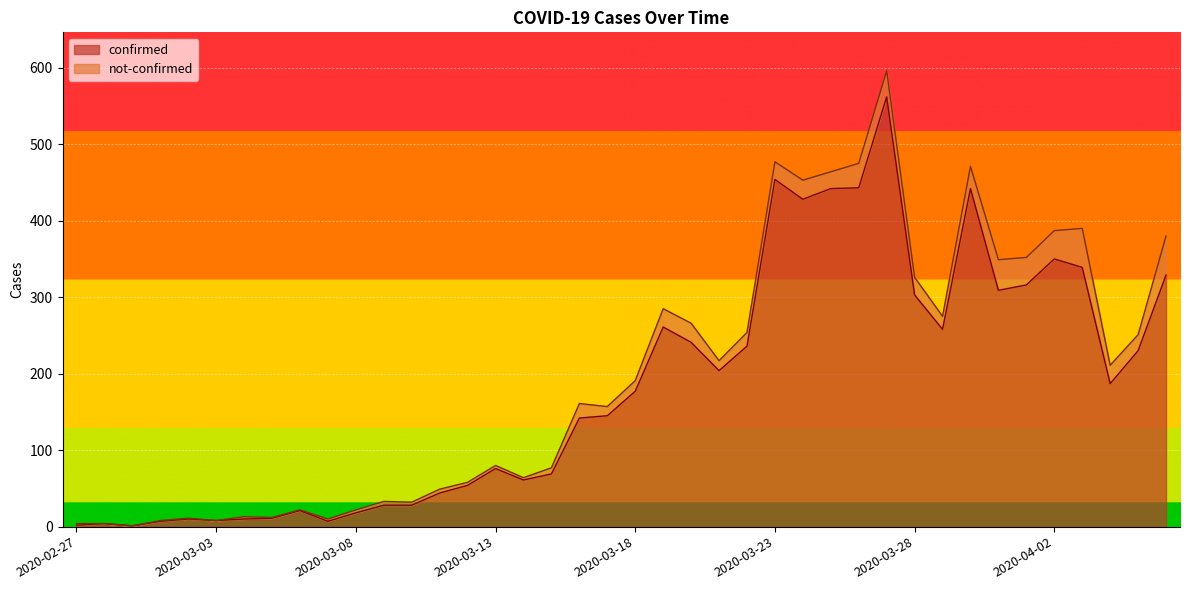

Which label corresponds to the largest value in the chart?

2020-03-27